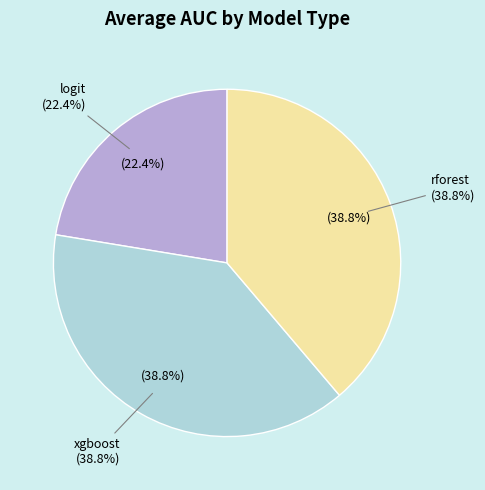

To the nearest percent, what portion does xgboost represent?

39%